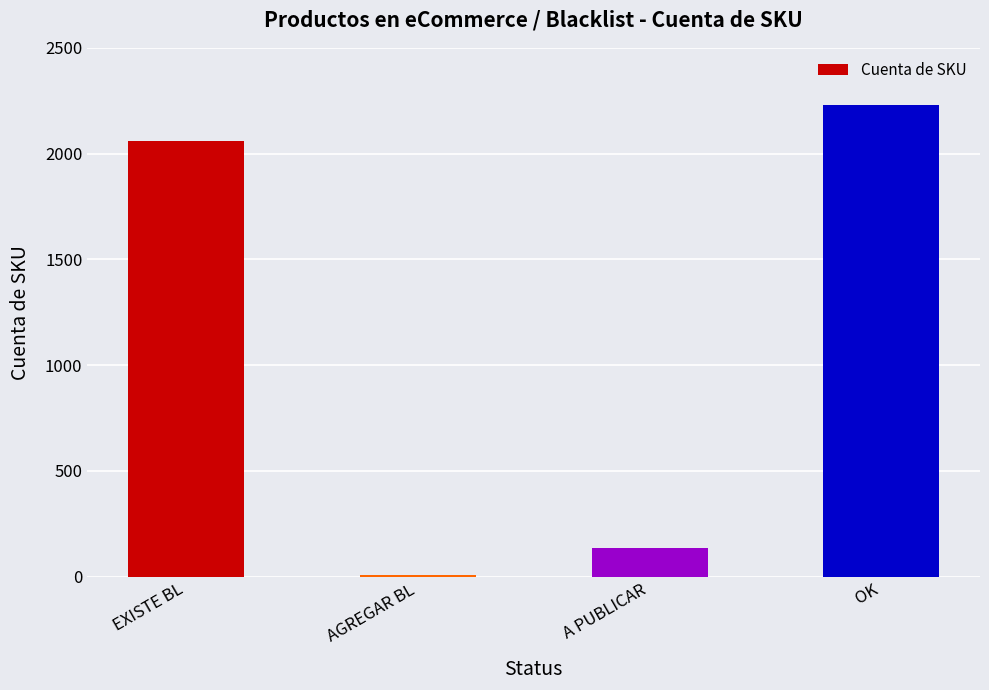

The chart shows a value of 2059 at EXISTE BL. True or false?

True